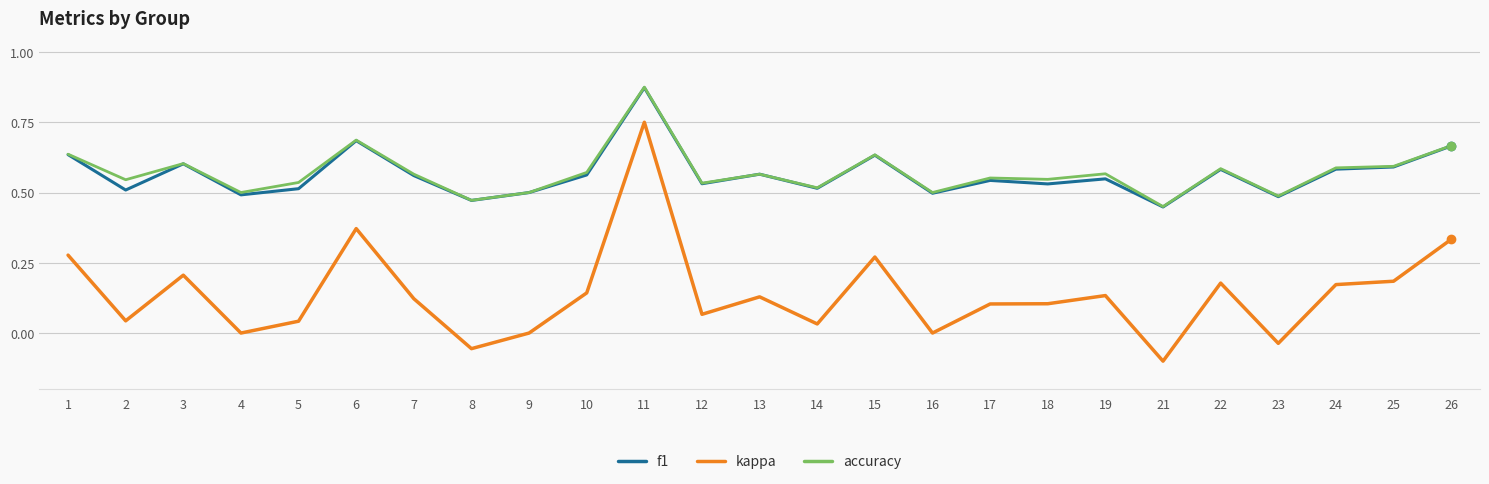

True or false: accuracy and kappa cross at least once.

False